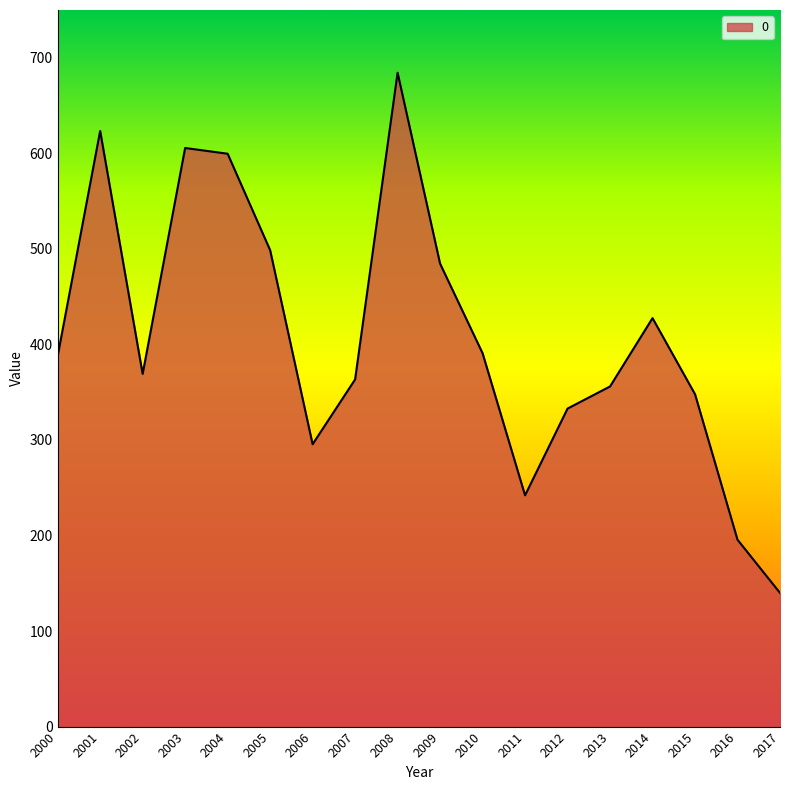

What is the average value?

408.0